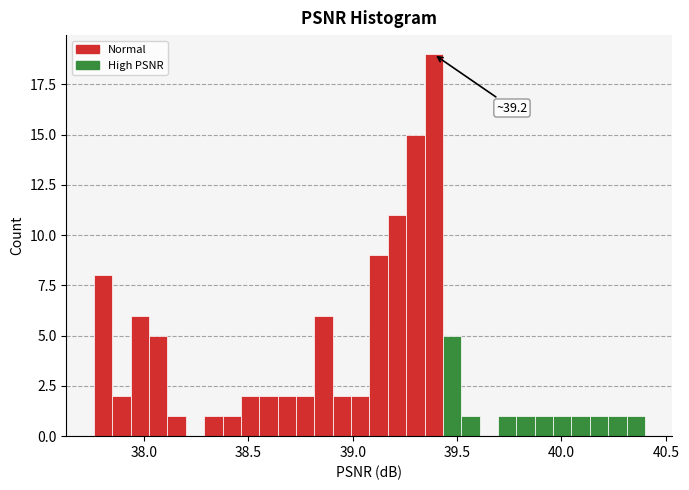

Read against the x-axis, roughly where is the centre of the tallest bar?

39.40